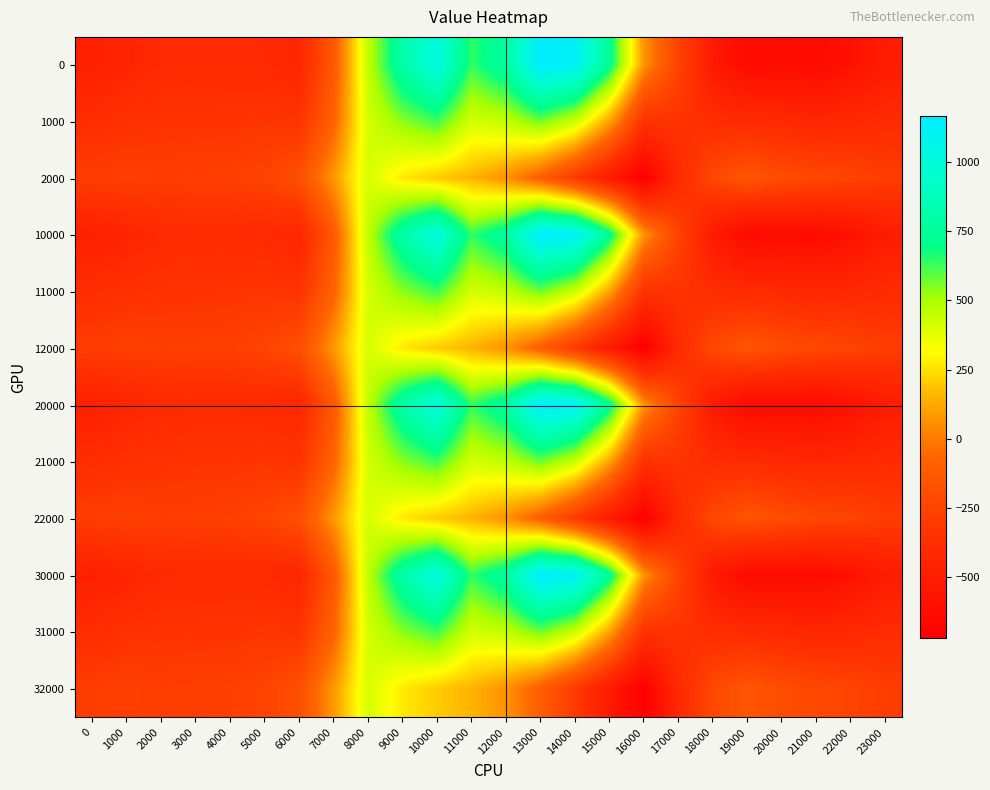

What is the total value across all series at 13000?

6547.2